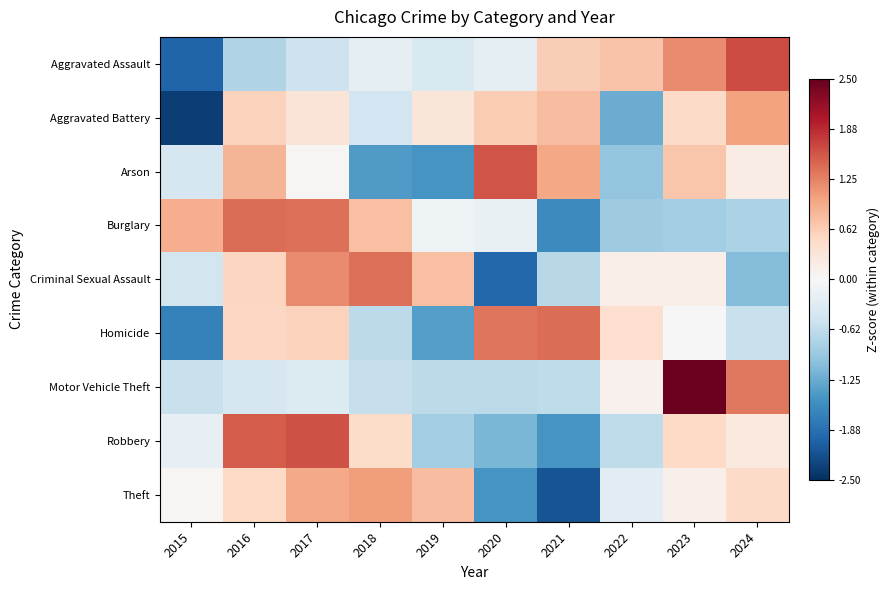

At how many categories does at least one series exceed 1?

7